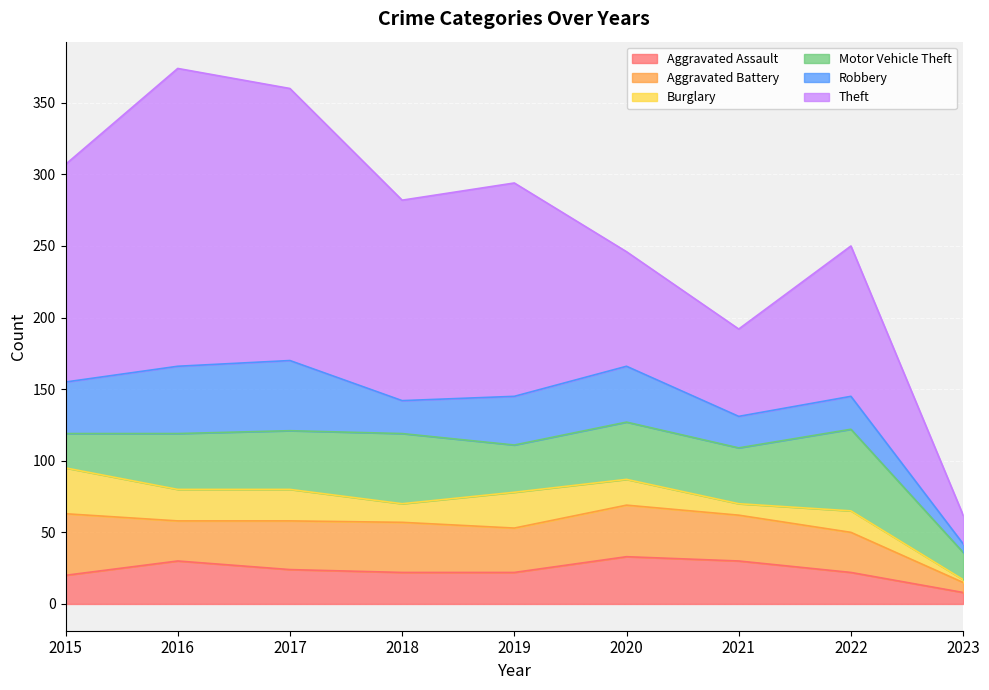

What is the total value across all series at 2022?

250